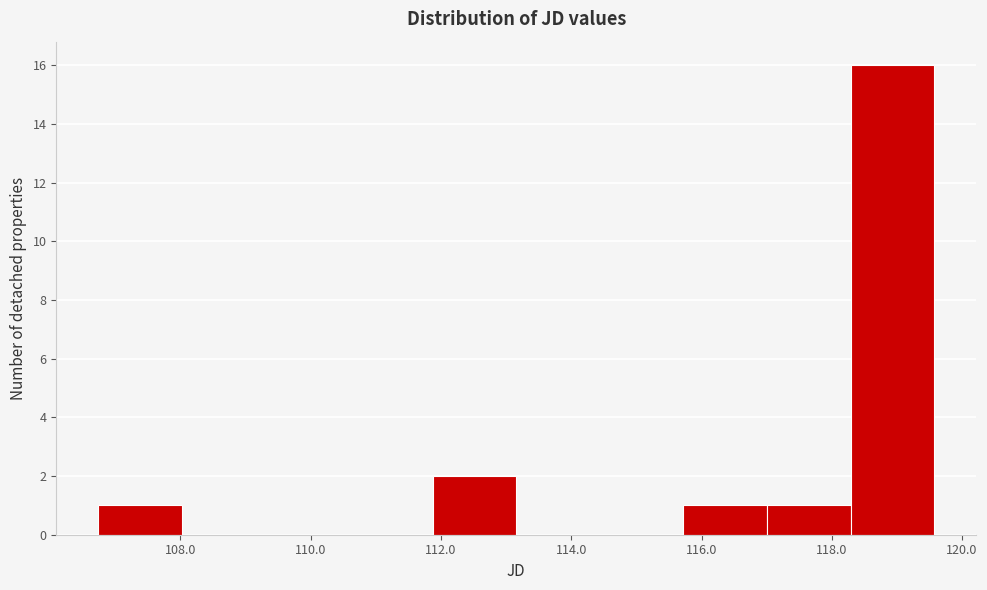

Reading left to right, transcribe this chart: for each bar, give the range it covers on the x-axis and its height. Neither the bar edges nor the heights are printed on the chart, so give them approximately, as read against the axes.

106.8 to 108.0: 1
108.0 to 109.4: 0
109.4 to 110.6: 0
110.6 to 111.8: 0
111.8 to 113.2: 2
113.2 to 114.4: 0
114.4 to 115.8: 0
115.8 to 117.0: 1
117.0 to 118.2: 1
118.2 to 119.6: 16